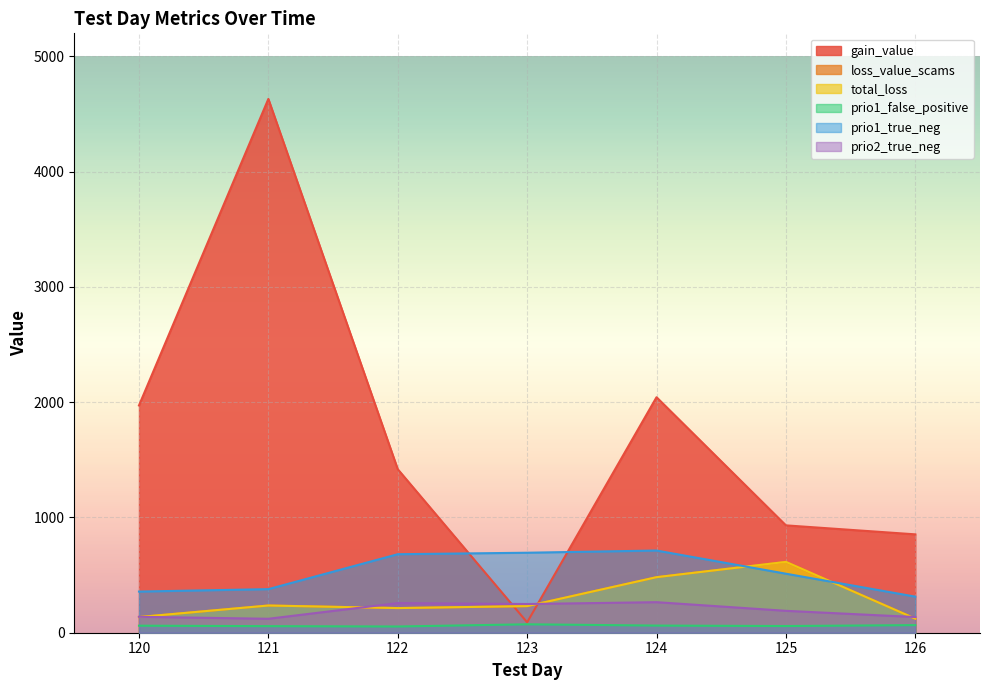

Reading left to right, list all the values displayed in this chart.

gain_value: 1971.6	4631.0	1418.6	90.0	2043.0	931.4	853.4
loss_value_scams: 136.1	236.1	213.8	230.8	481.9	614.5	122.0
total_loss: 136.1	236.1	213.8	230.8	481.9	614.5	122.0
prio1_false_positive: 61.0	57.0	54.0	73.0	62.0	58.0	66.0
prio1_true_neg: 357.0	378.0	681.0	694.0	713.0	512.0	313.0
prio2_true_neg: 138.0	121.0	257.0	249.0	265.0	190.0	136.0